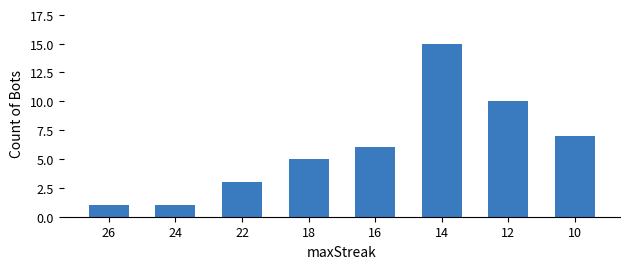

Read the value at 16.

6